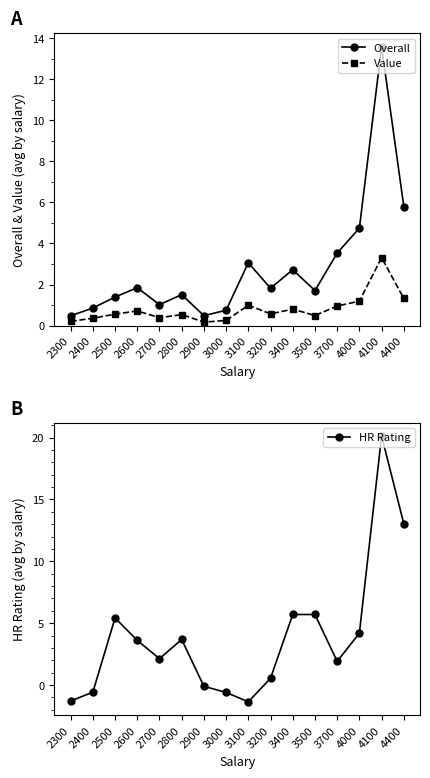

Which series changed the most between 3000 and 4400?

HR Rating